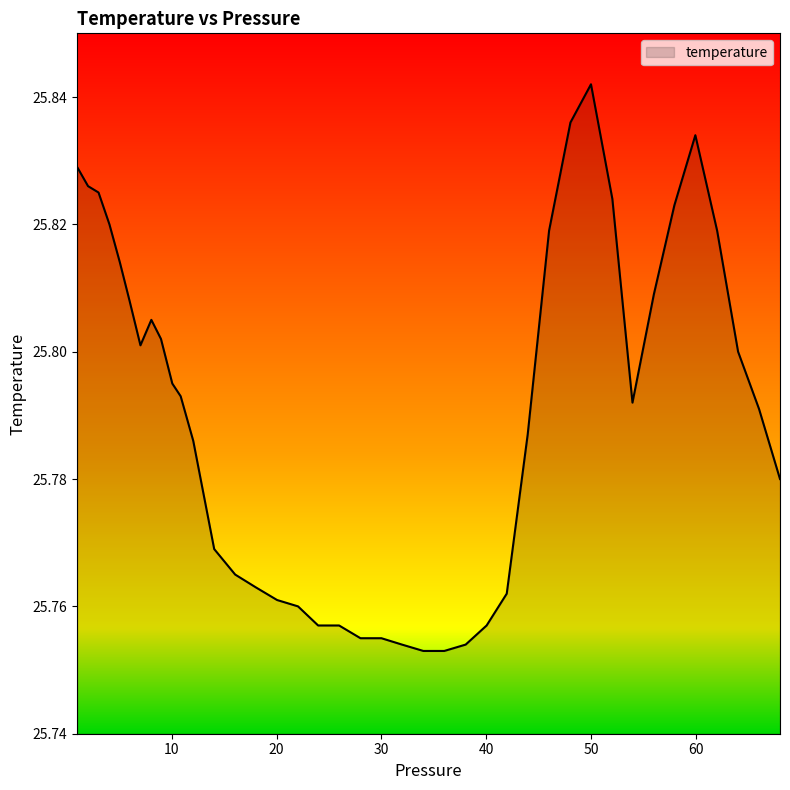

What is the label of the 7th point from the right?

56.0